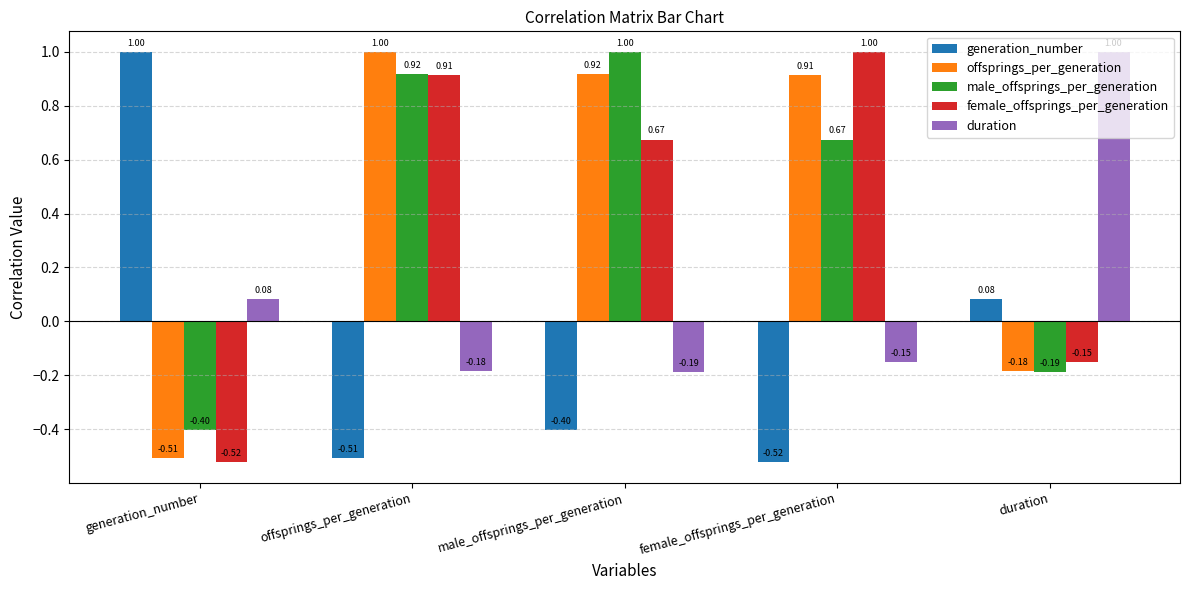

At which label does male_offsprings_per_generation first exceed 0?

offsprings_per_generation